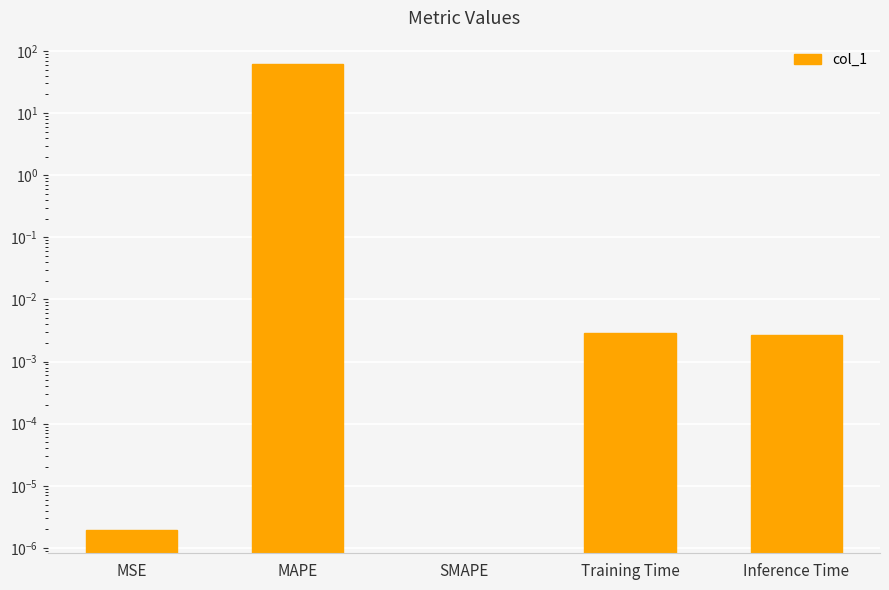

Is it true that the value at Inference Time is 0.0?

False